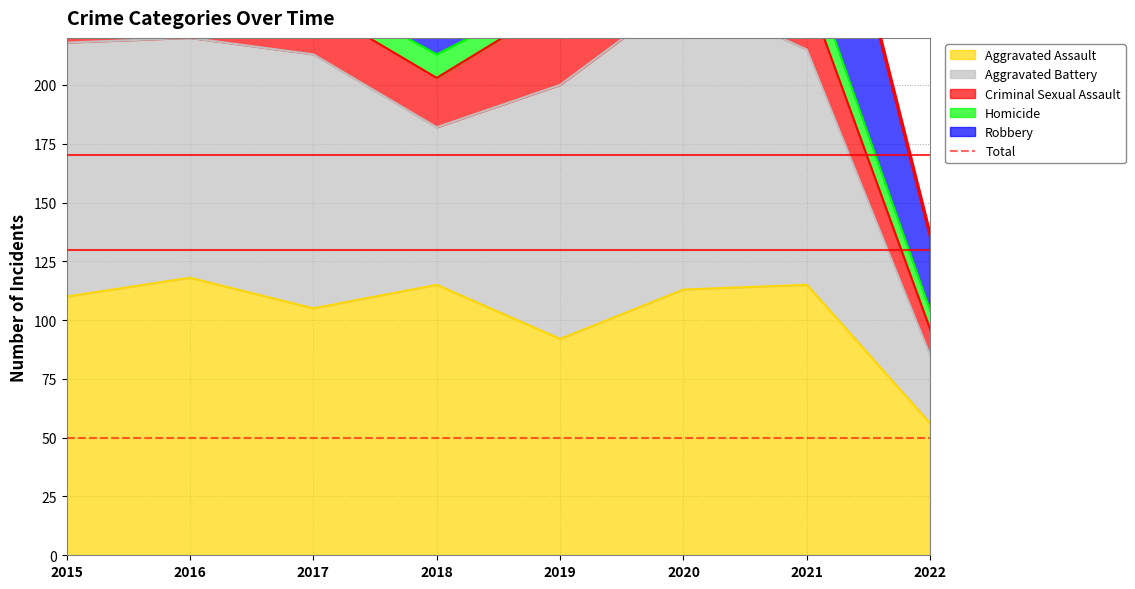

Reading left to right, what are all the values shown in this chart?

409	451	420	368	375	365	344	136